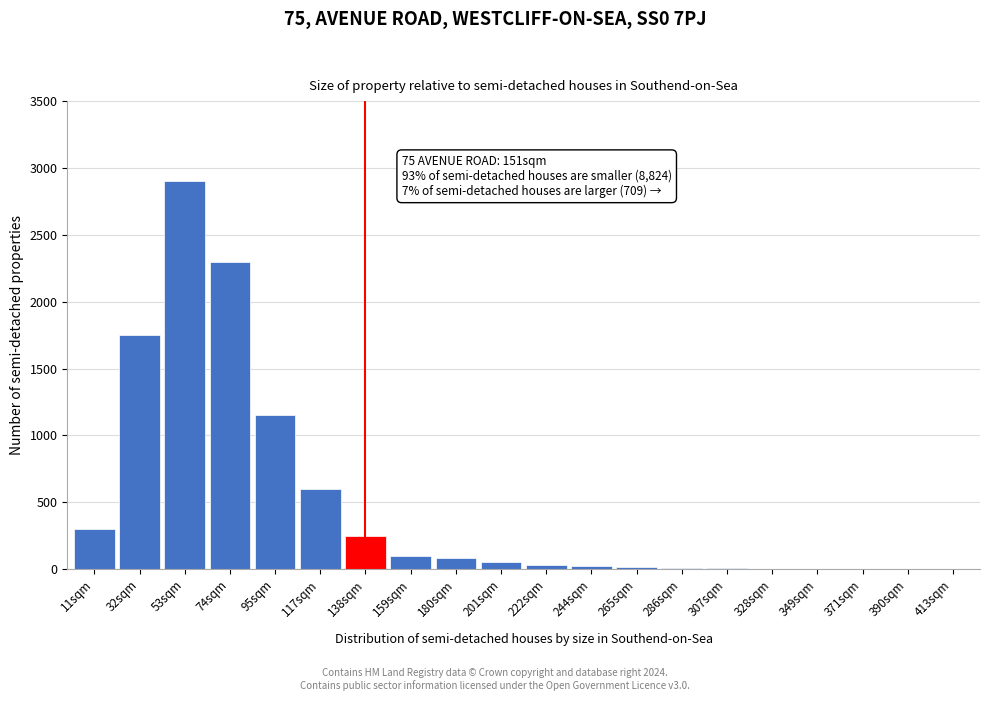

The chart shows a value of 2 at 390sqm. True or false?

True